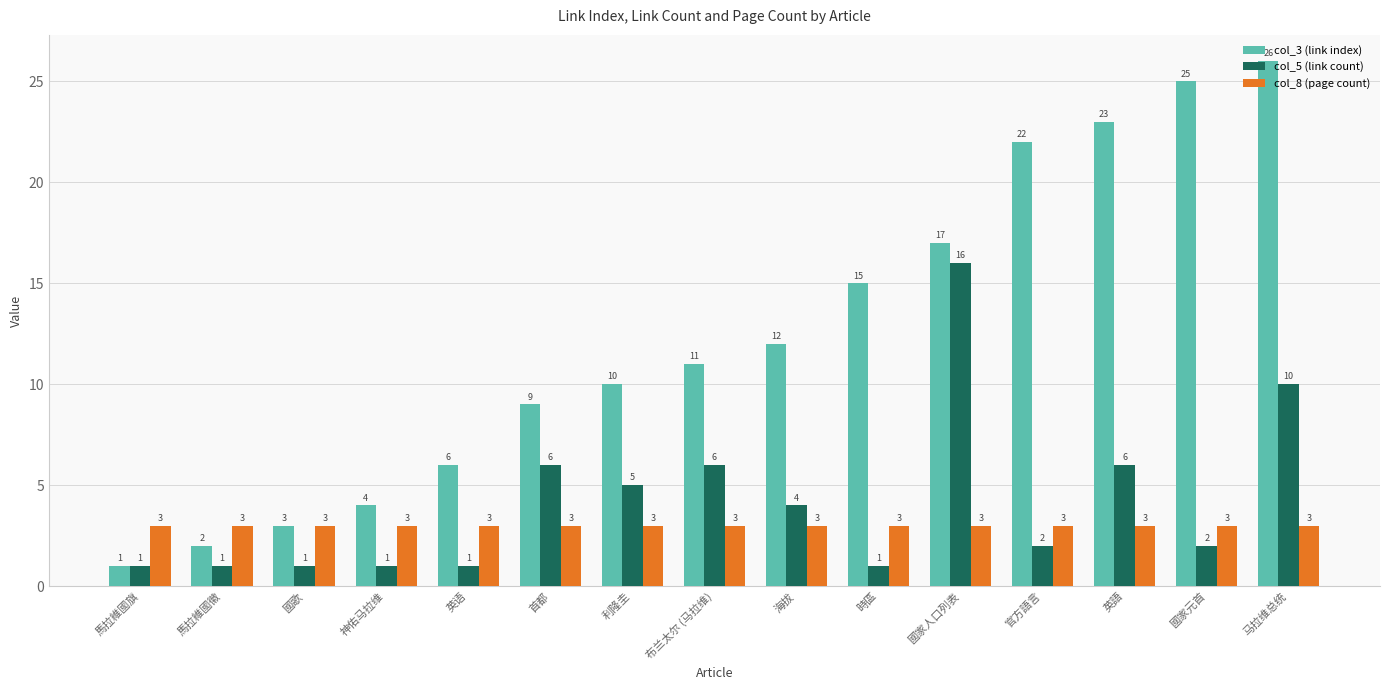

What is the average value of the col_5 (link count) series?

4